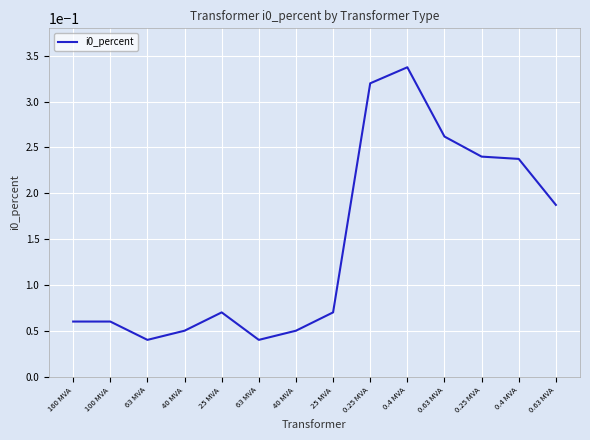

How many lines are shown in the chart?

1